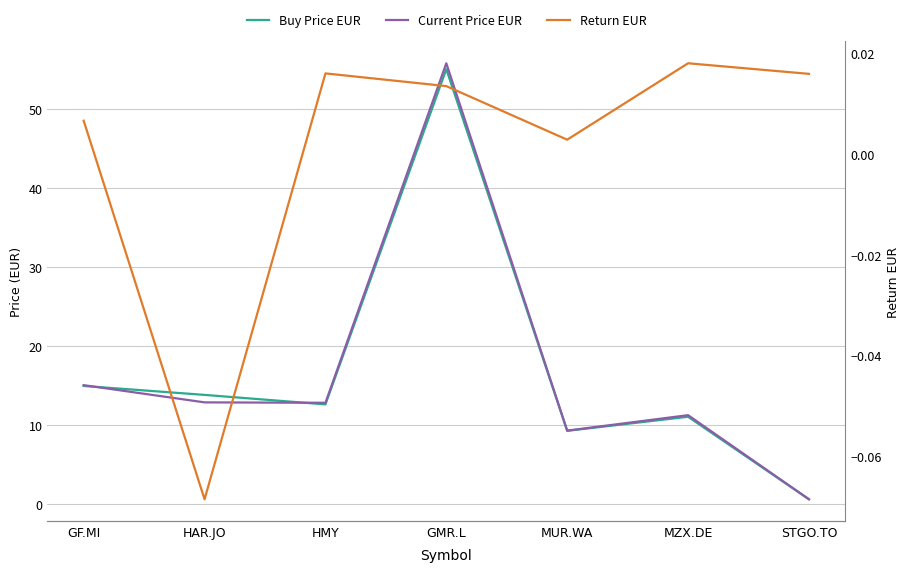

What is the total value across all series at STGO.TO?

1.2